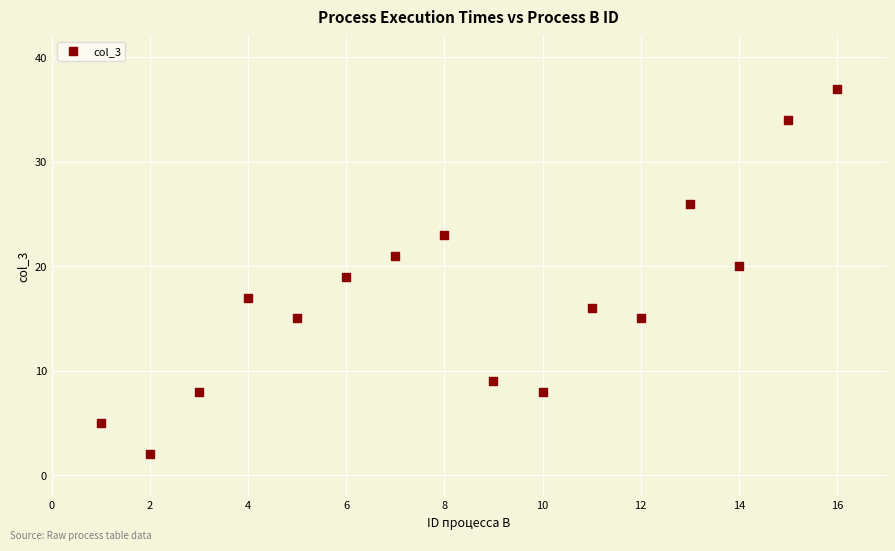

What is the range of Y values (max minus min)?

35